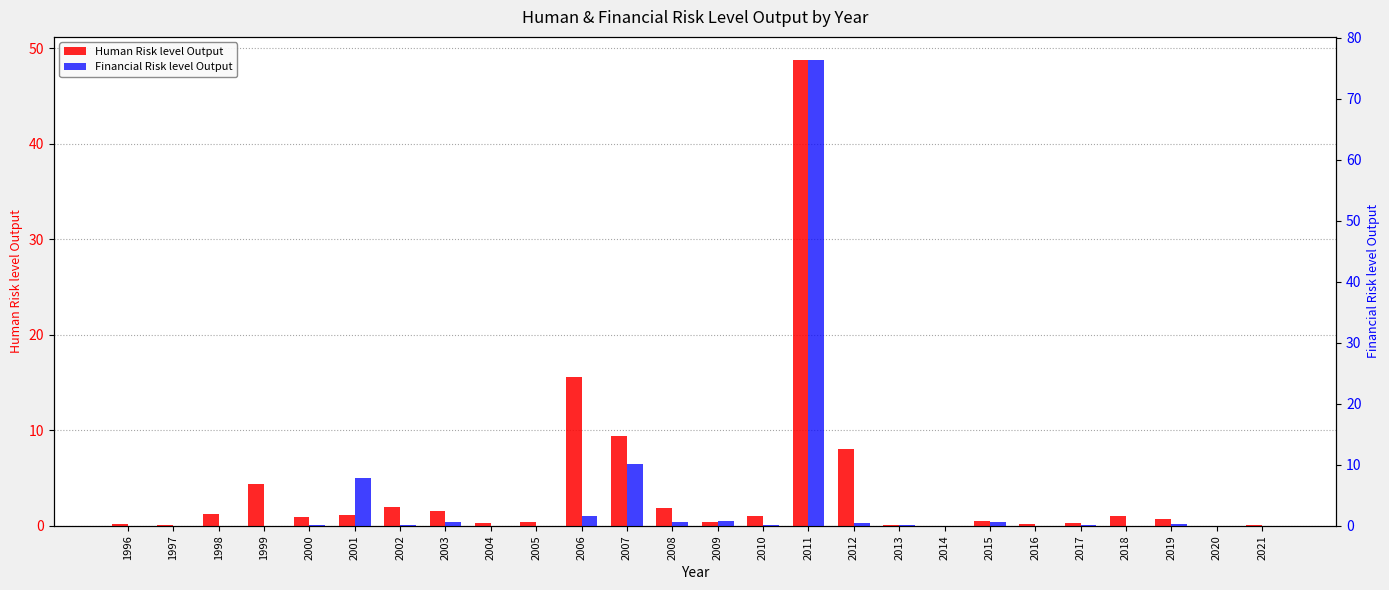

The value of Financial Risk level Output at 2000 is 0.1. True or false?

True